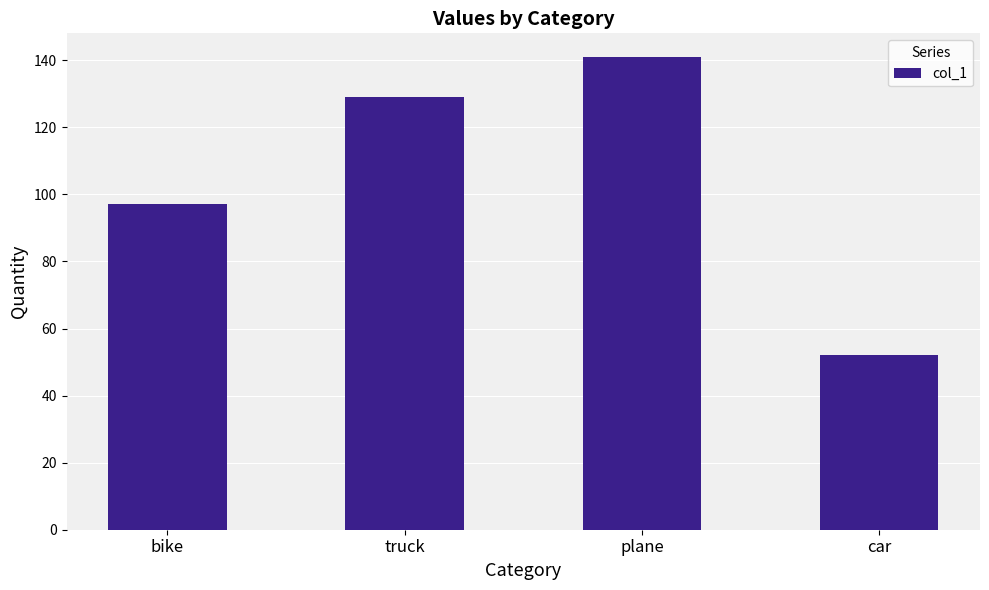

True or false: the data shows 36 at car.

False